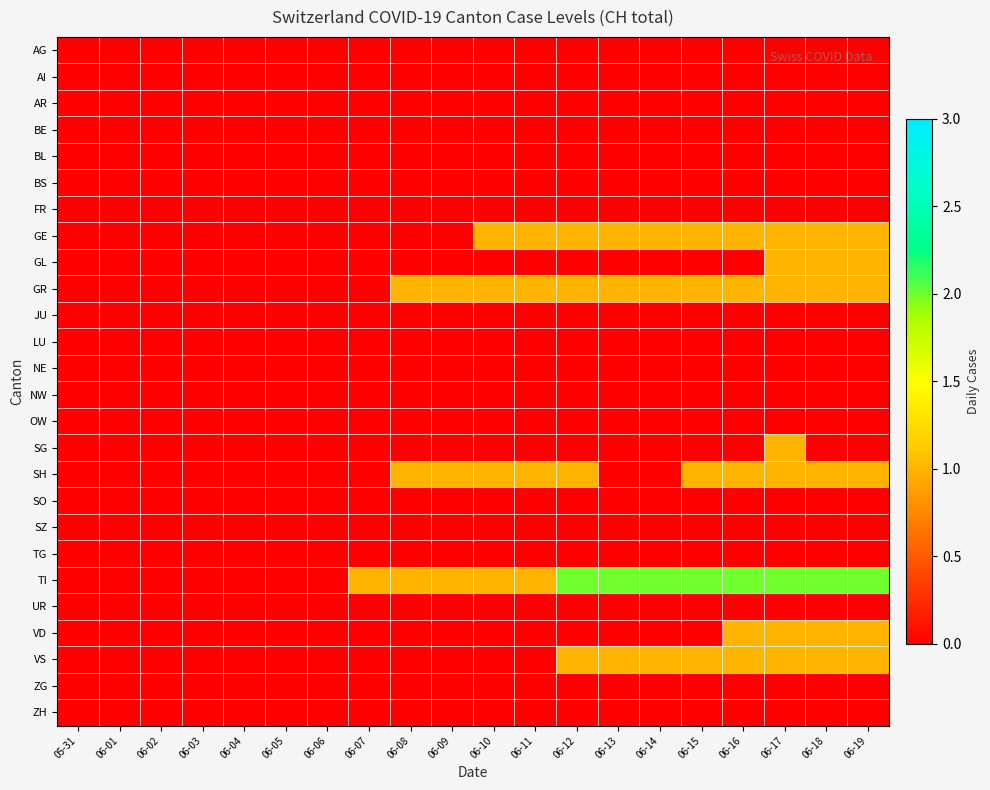

Between 06-05 and 06-16, which series saw the biggest shift?

TI